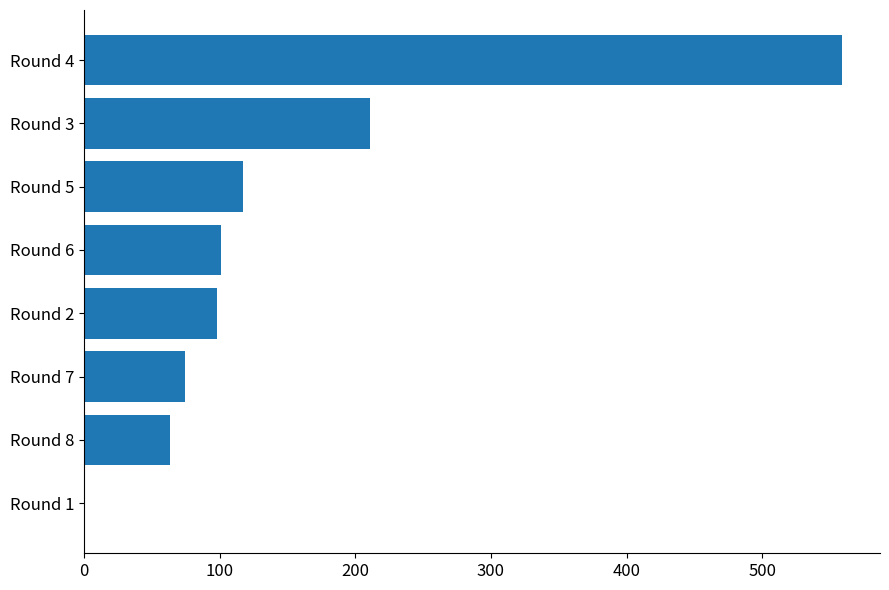

Is it true that the value at Round 2 is 98?

True